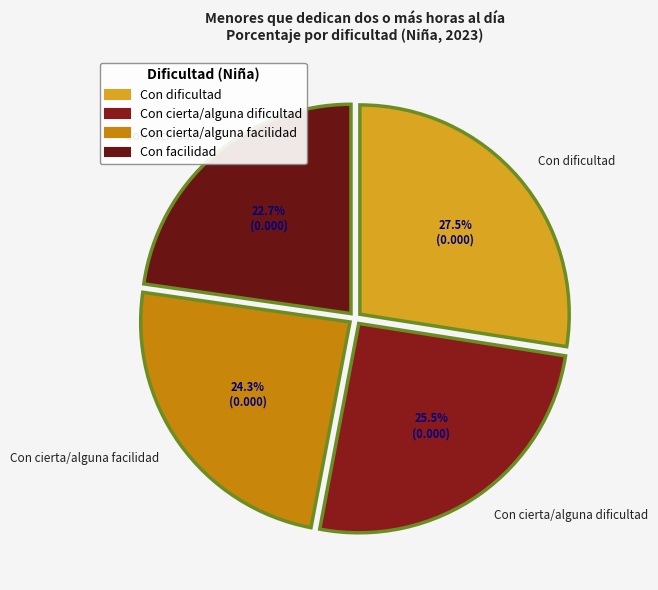

Combined, what portion of the pie is Con facilidad and Con cierta/alguna dificultad?

48.2%